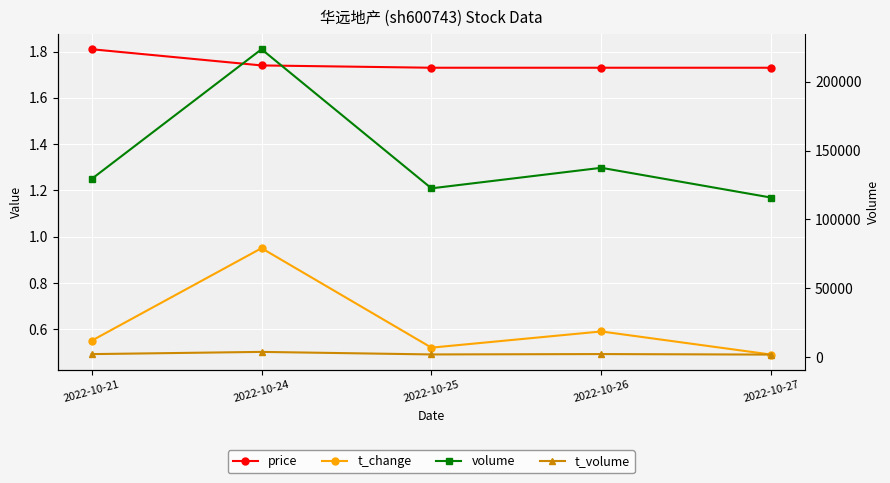

At which category does t_change reach its first local peak?

2022-10-24